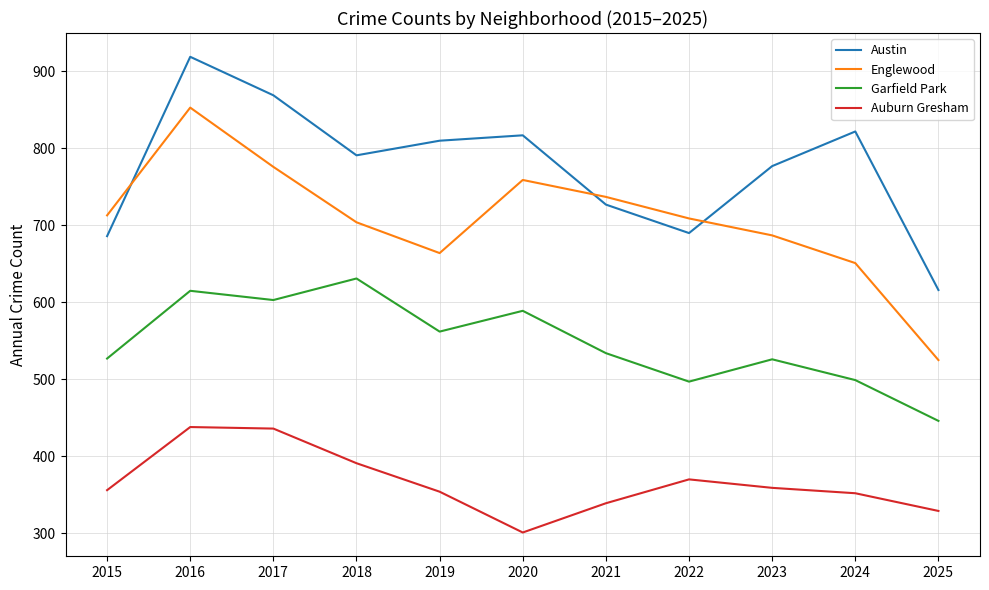

The Garfield Park series shows 186 at 2016. True or false?

False